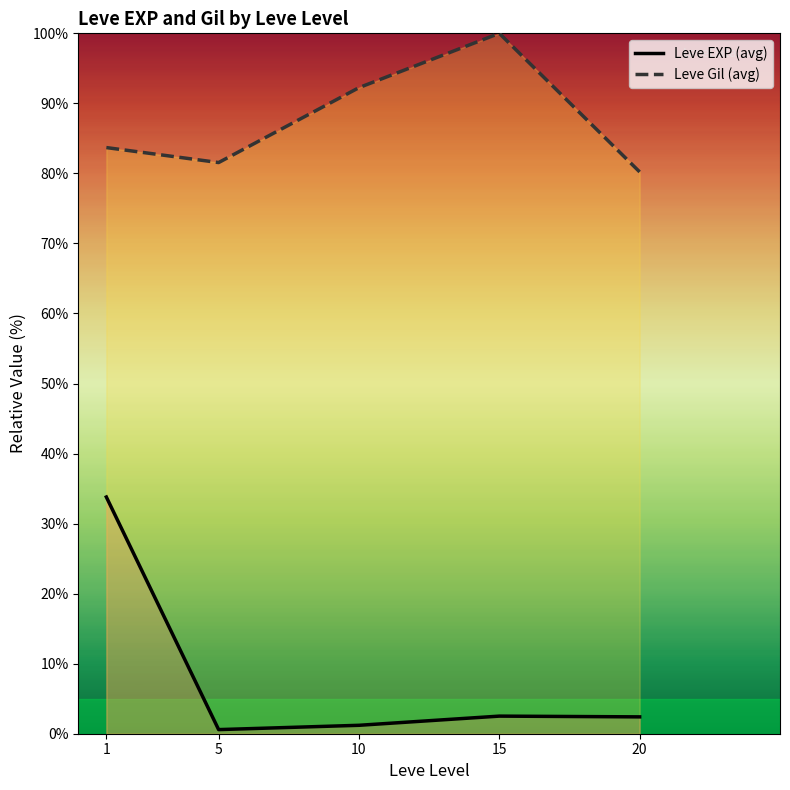

What is the value of the Leve Gil (avg) point at the 2nd from the left?

81.6